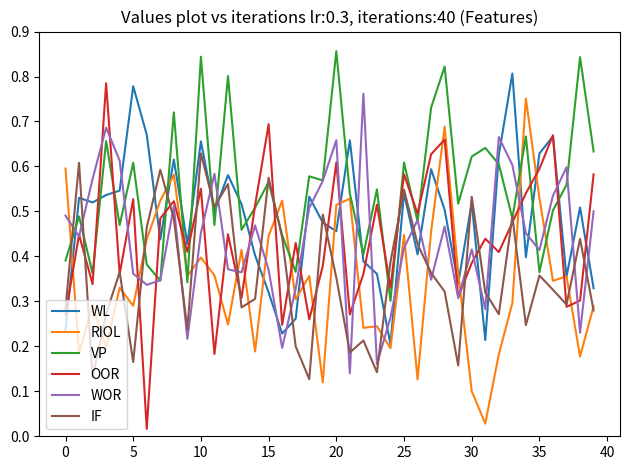

True or false: OOR and VP intersect in this chart.

True